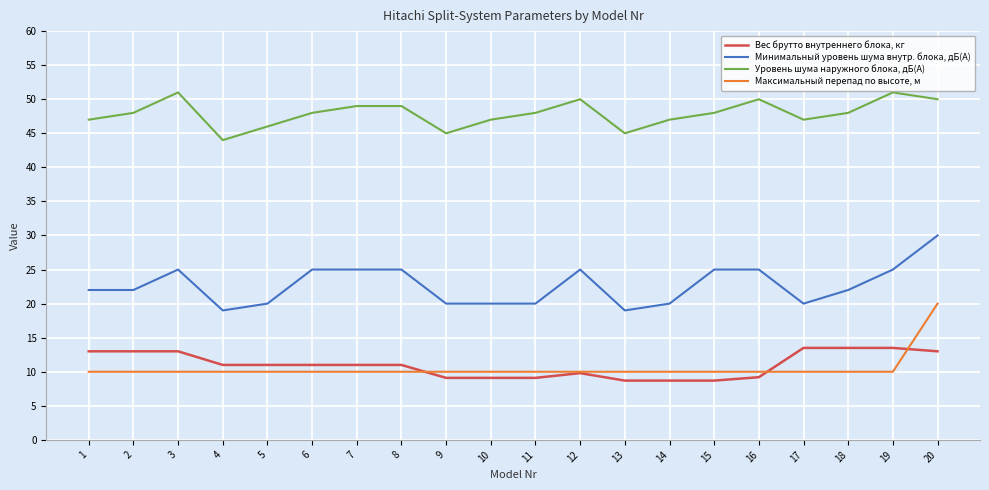

The value of Вес брутто внутреннего блока, кг at 2 is 13.0. True or false?

True